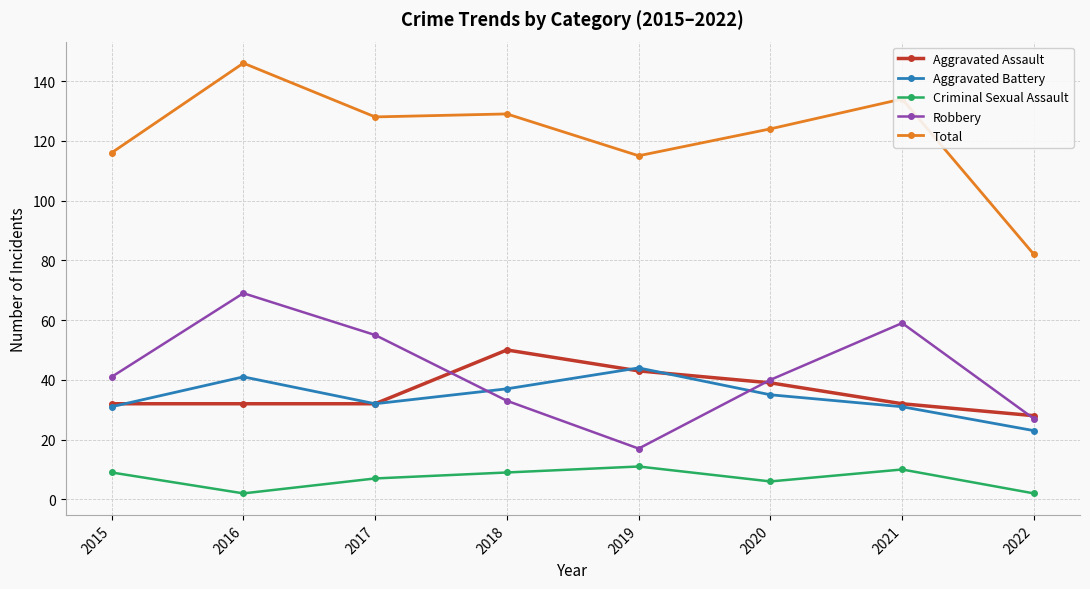

Between which two adjacent categories do Robbery and Aggravated Assault first intersect?

2017 and 2018